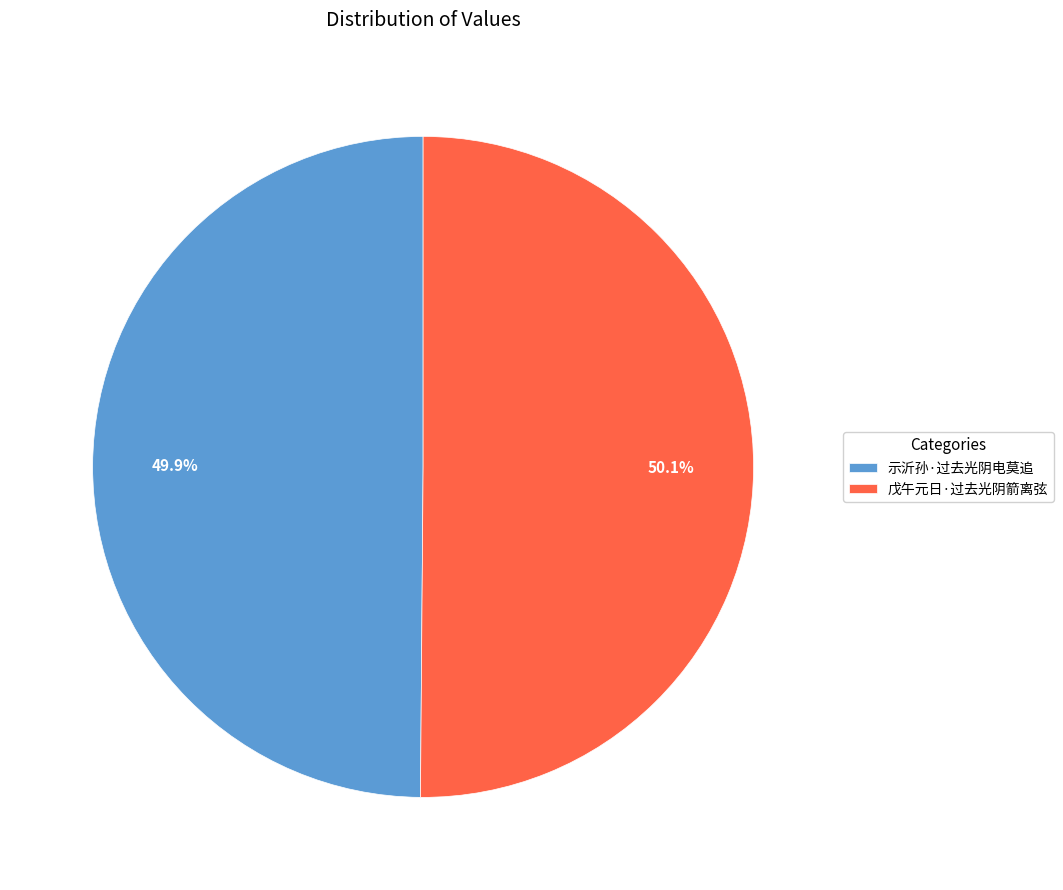

Does any single category account for the majority?

Yes